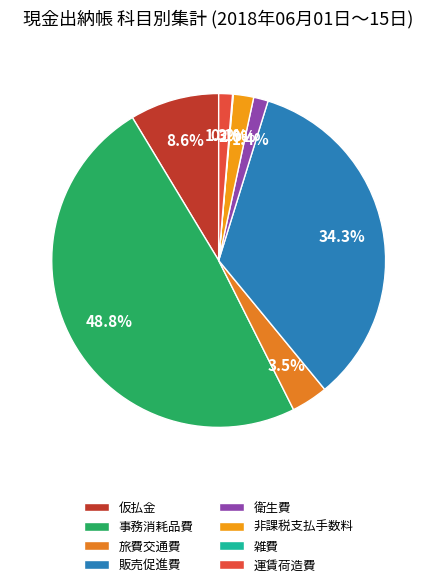

Rank the categories by value from highest to lowest.

事務消耗品費, 販売促進費, 仮払金, 旅費交通費, 非課税支払手数料, 衛生費, 運賃荷造費, 雑費